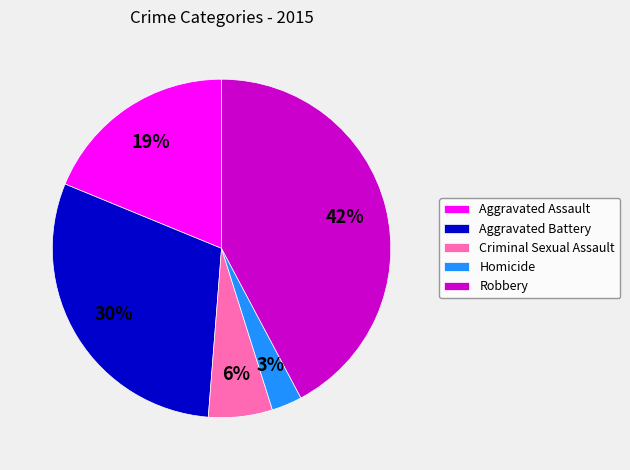

How many slices are in this pie chart?

5